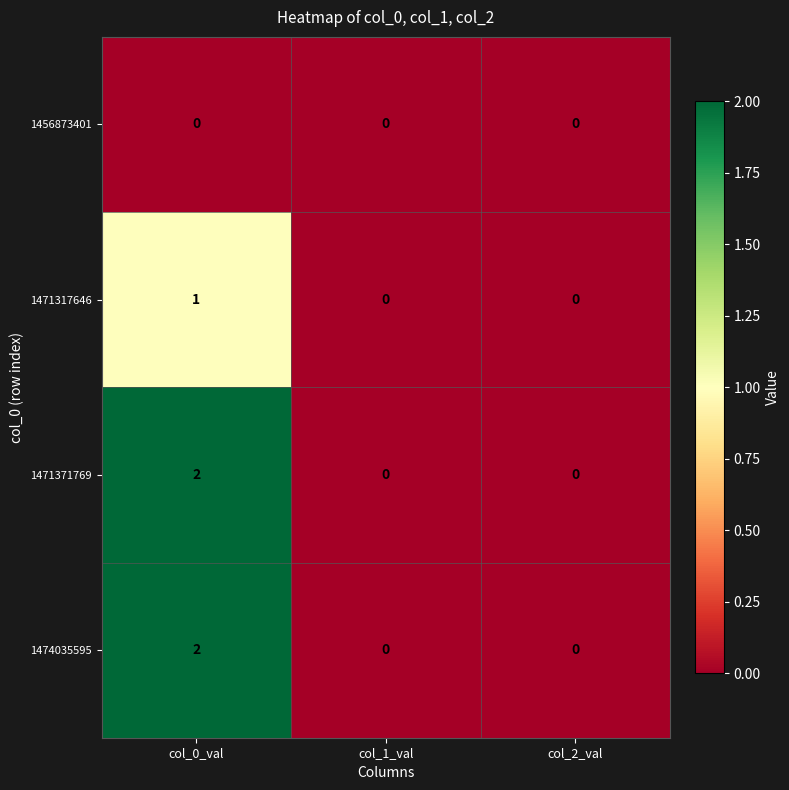

The 1471371769 series shows 0 at col_1_val. True or false?

True